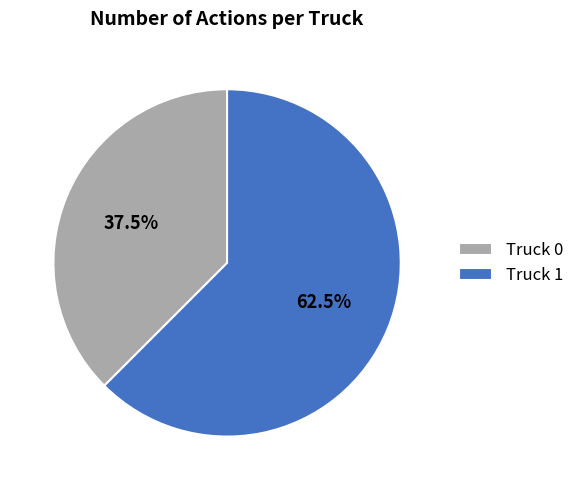

Which category has the smallest portion of the pie?

Truck 0